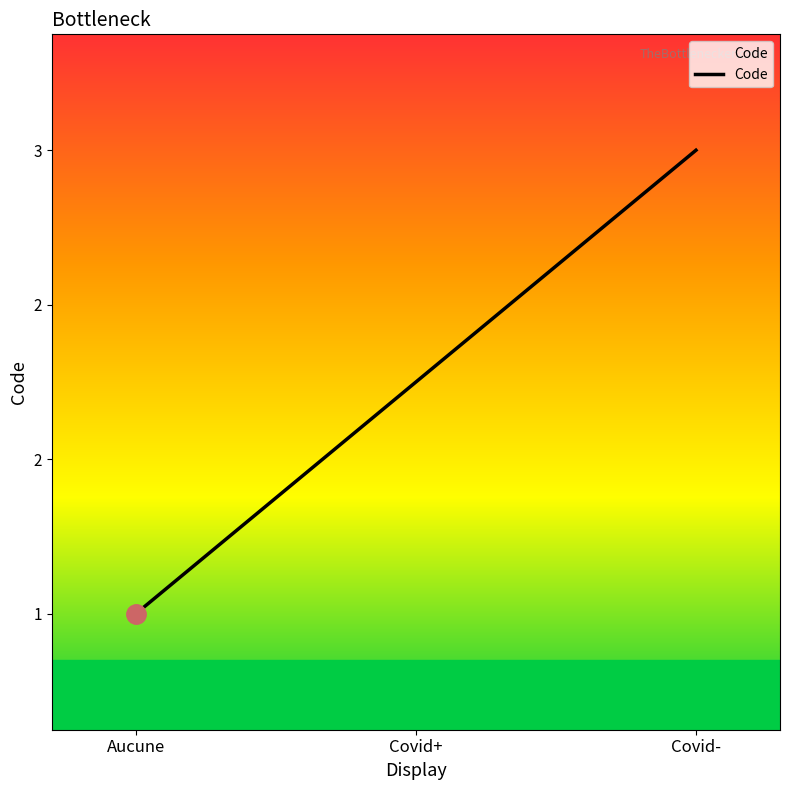

Which category has the highest value across all series?

Covid-